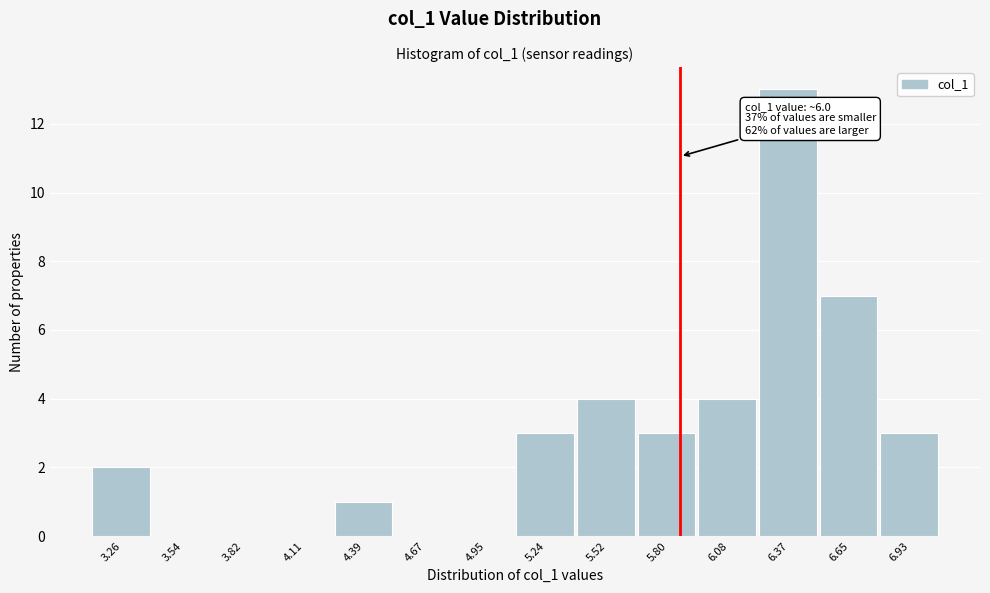

Reading left to right, extract all data points from this chart.

3.26=2	3.54=0	3.82=0	4.11=0	4.39=1	4.67=0	4.95=0	5.24=3	5.52=4	5.80=3	6.08=4	6.37=13	6.65=7	6.93=3